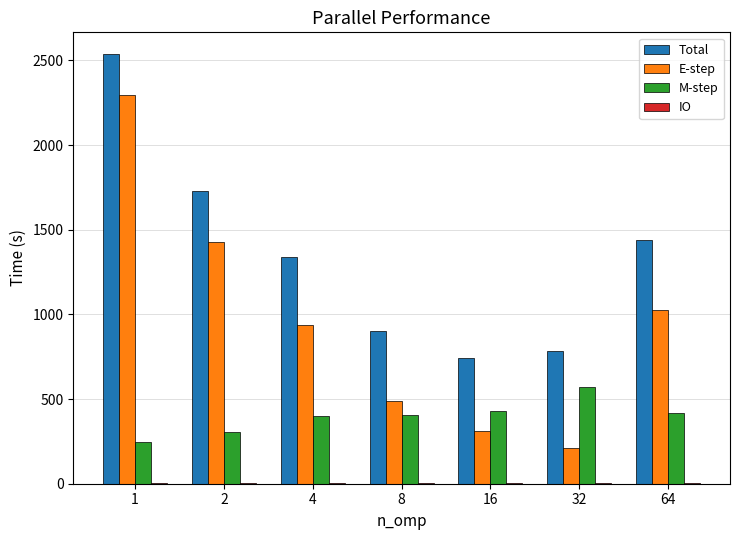

What is the approximate value of Total at 2?

1731.8